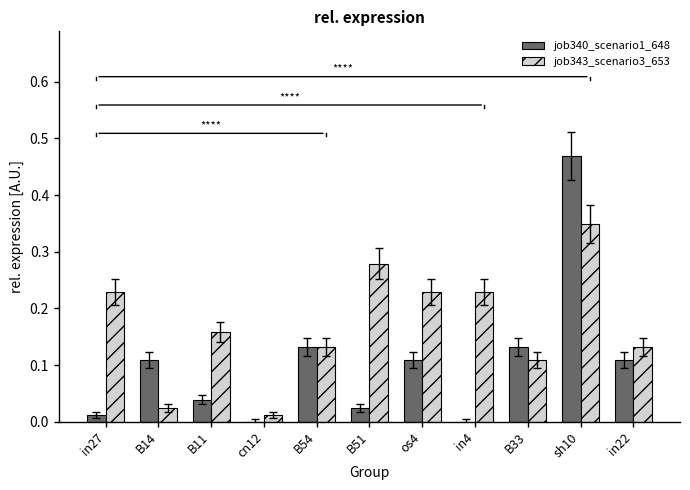

Which series has the largest range (max minus min)?

job340_scenario1_648